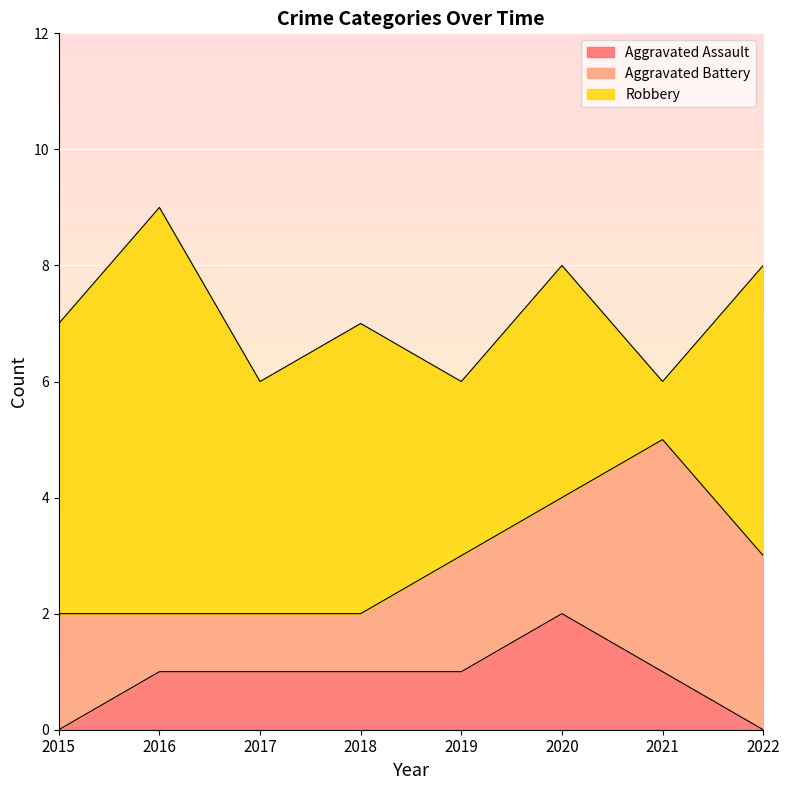

Does the chart display data point markers on the line(s)?

No